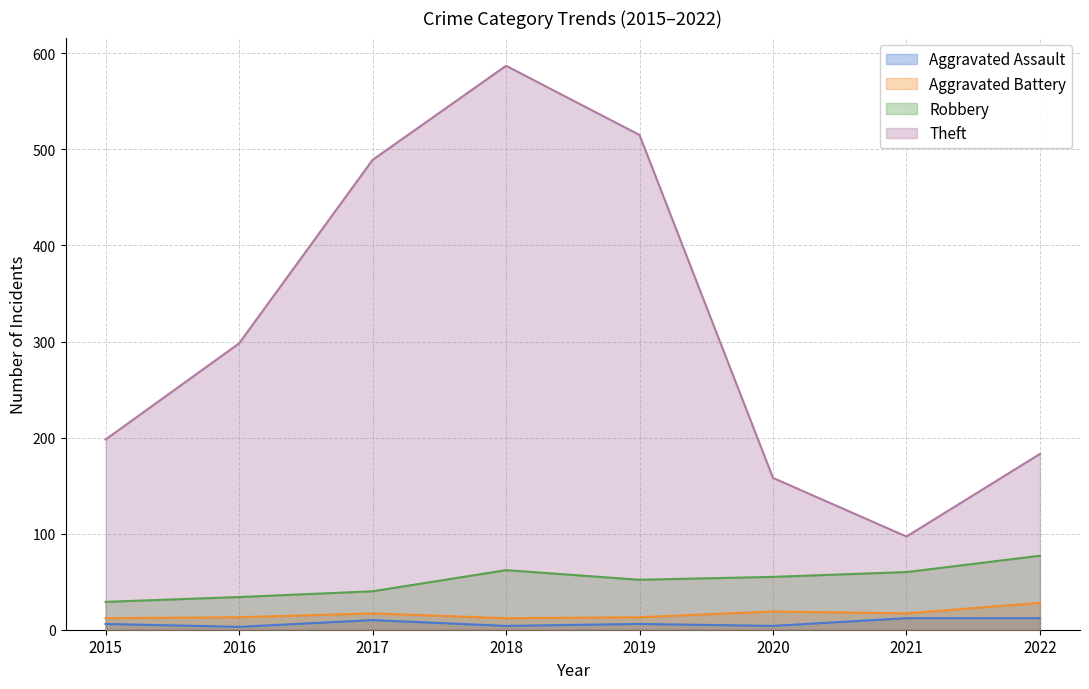

True or false: Robbery and Theft intersect in this chart.

False